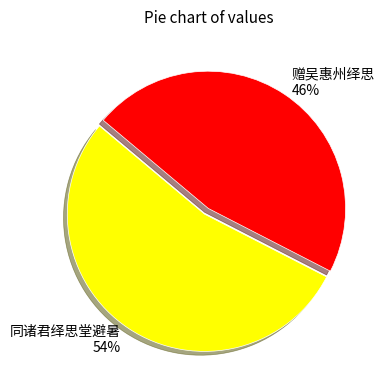

How many slices are in this pie chart?

2